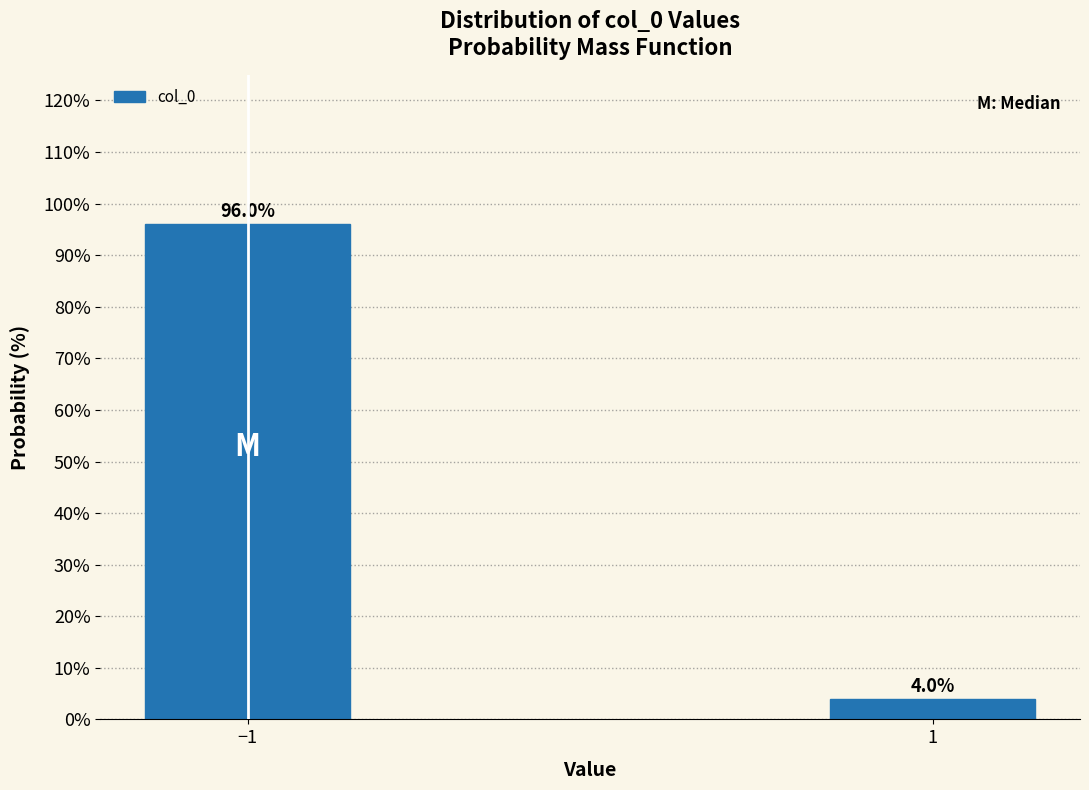

Reading right to left, what are all the values shown in this chart?

1=4.0	−1=96.0